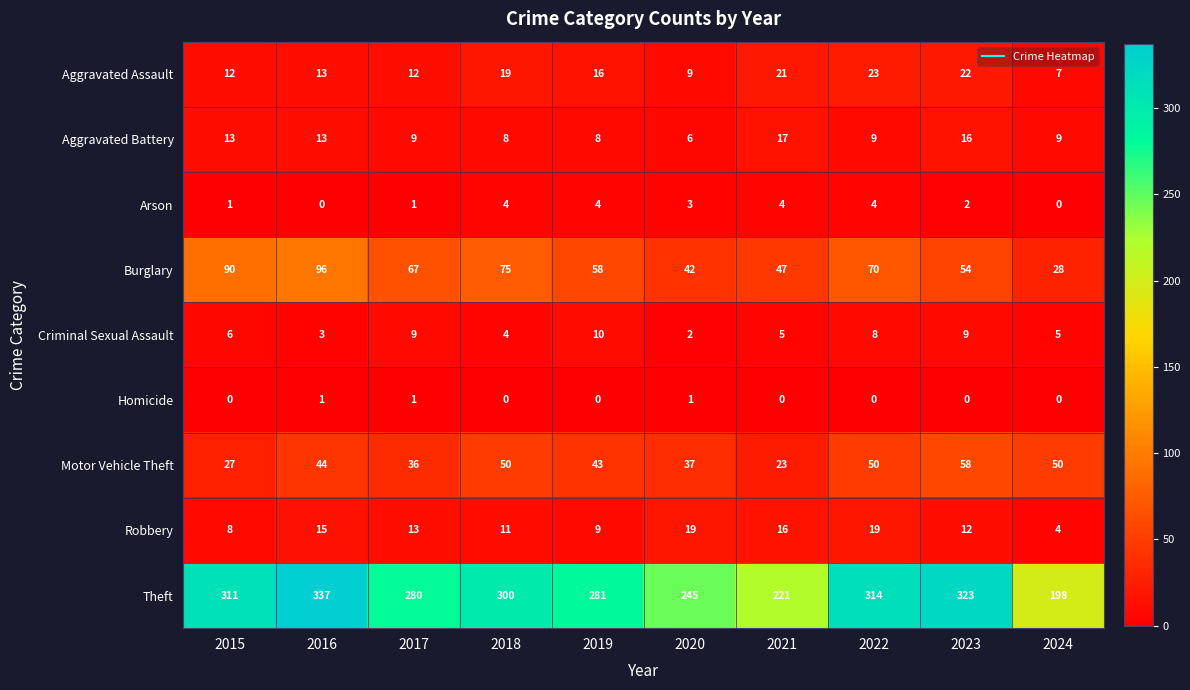

Is the value of Homicide at 2019 greater than the value of Aggravated Battery at 2021?

No